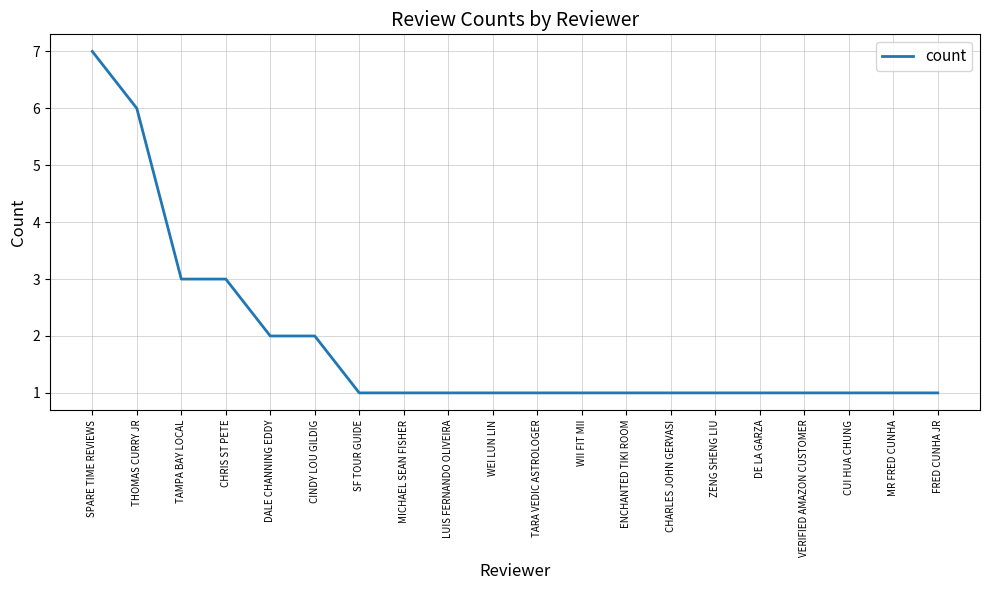

The chart shows a value of 3 at CHRIS ST PETE. True or false?

True